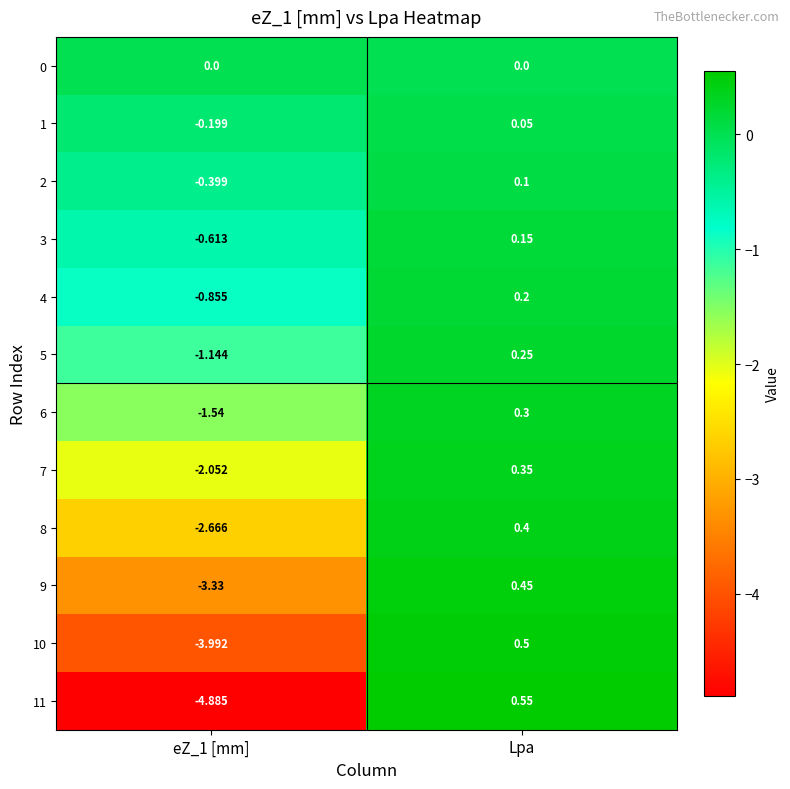

How many categories are shown in the chart?

2